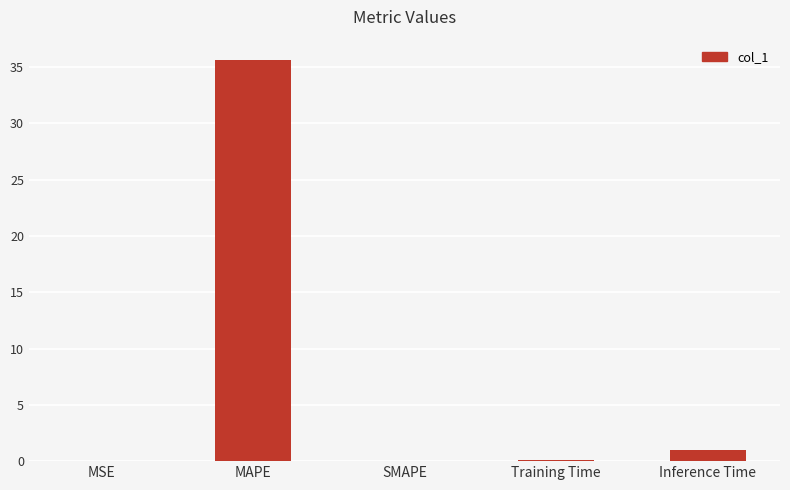

What is the maximum value shown in the chart?

35.7